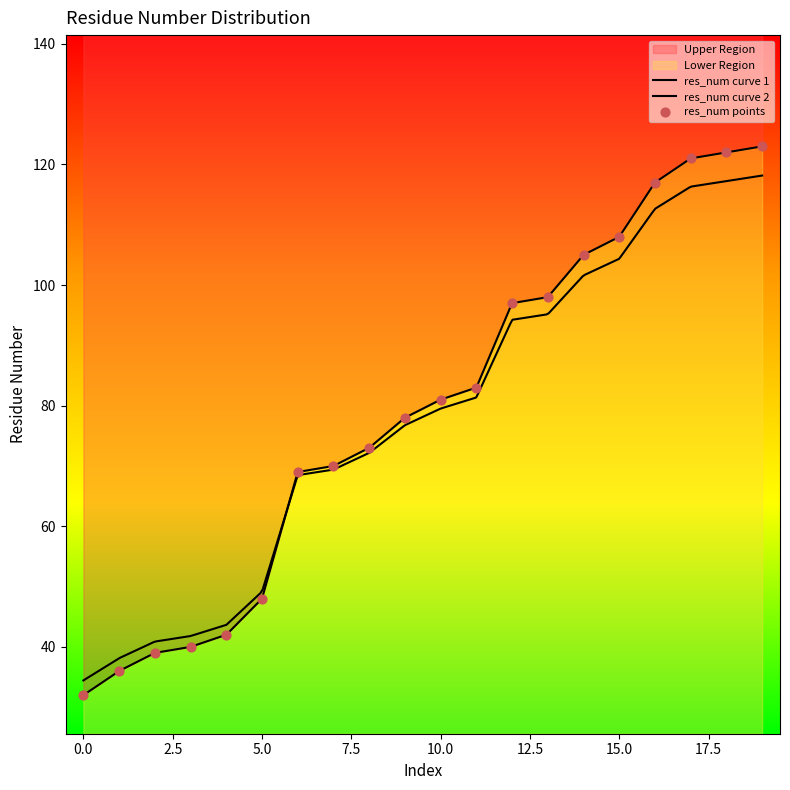

Between 17 and 11, which is larger?

17